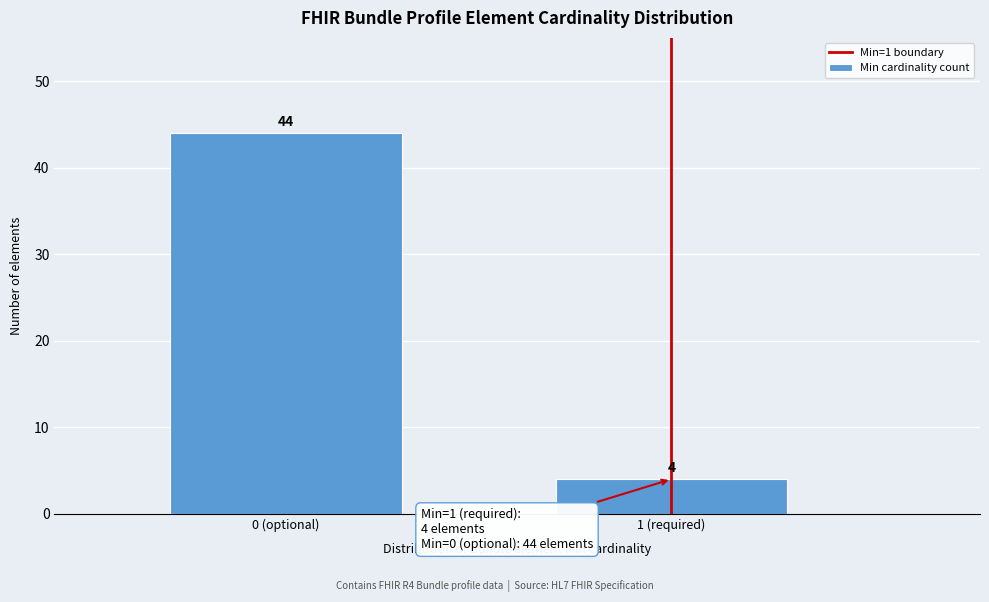

Reading left to right, transcribe all the data shown in this chart.

0 (optional)=44	1 (required)=4